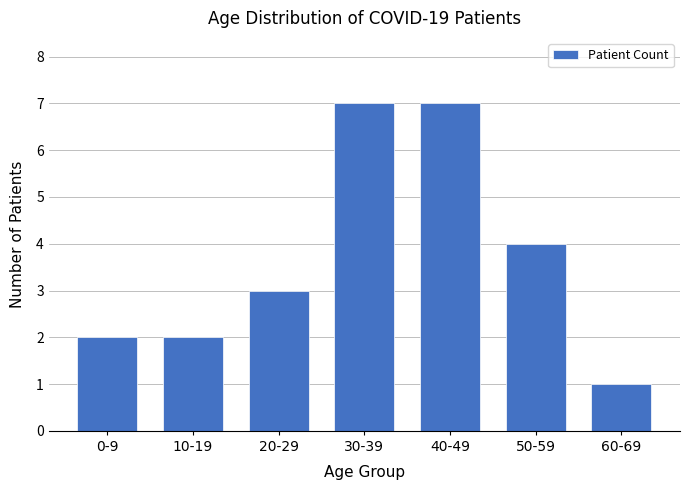

Reading left to right, list all the values displayed in this chart.

2	2	3	7	7	4	1